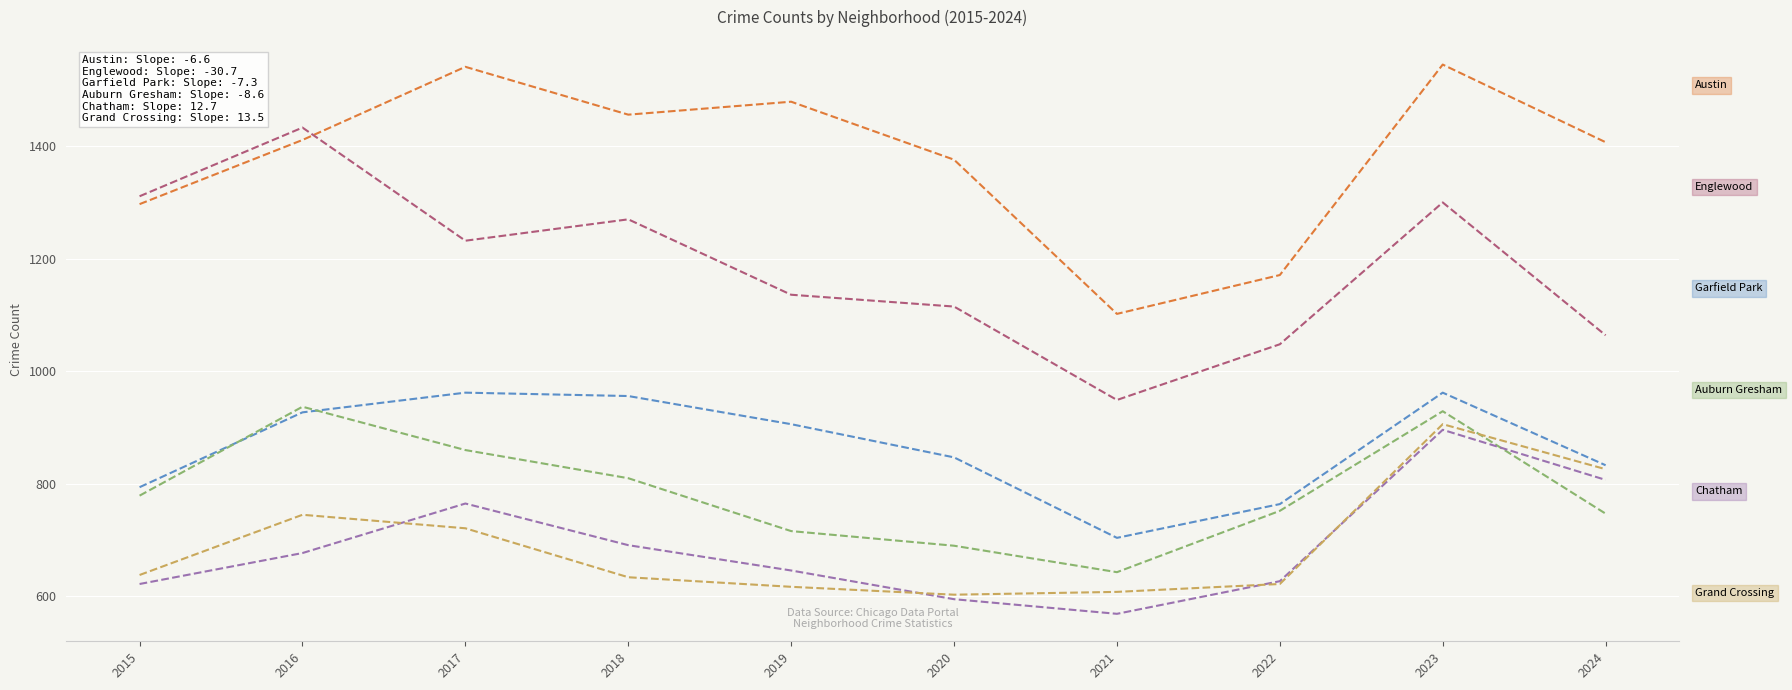

What is the difference between the highest and lowest values at 2016?

756